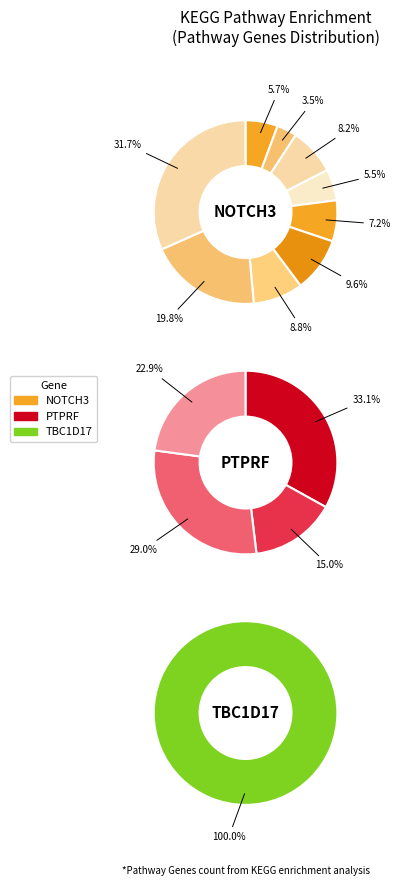

What percentage is the Thyroid hormone signaling slice, to the nearest percent?

5%